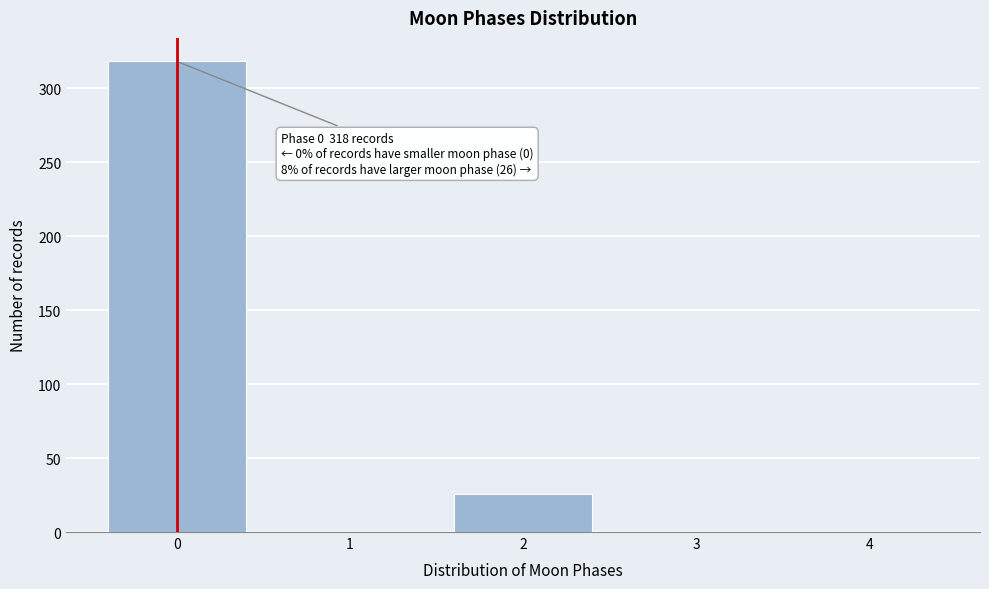

Reading left to right, list all the values displayed in this chart.

0=318	1=0	2=26	3=0	4=0